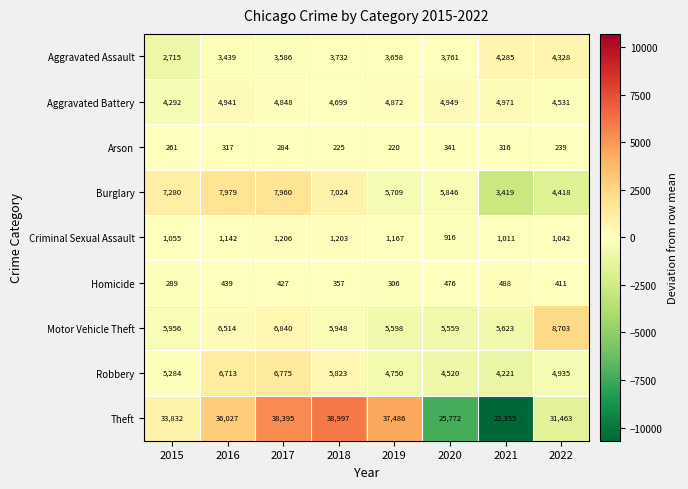

At 2021, list the series in order from smallest to largest.

Arson, Homicide, Criminal Sexual Assault, Burglary, Robbery, Aggravated Assault, Aggravated Battery, Motor Vehicle Theft, Theft